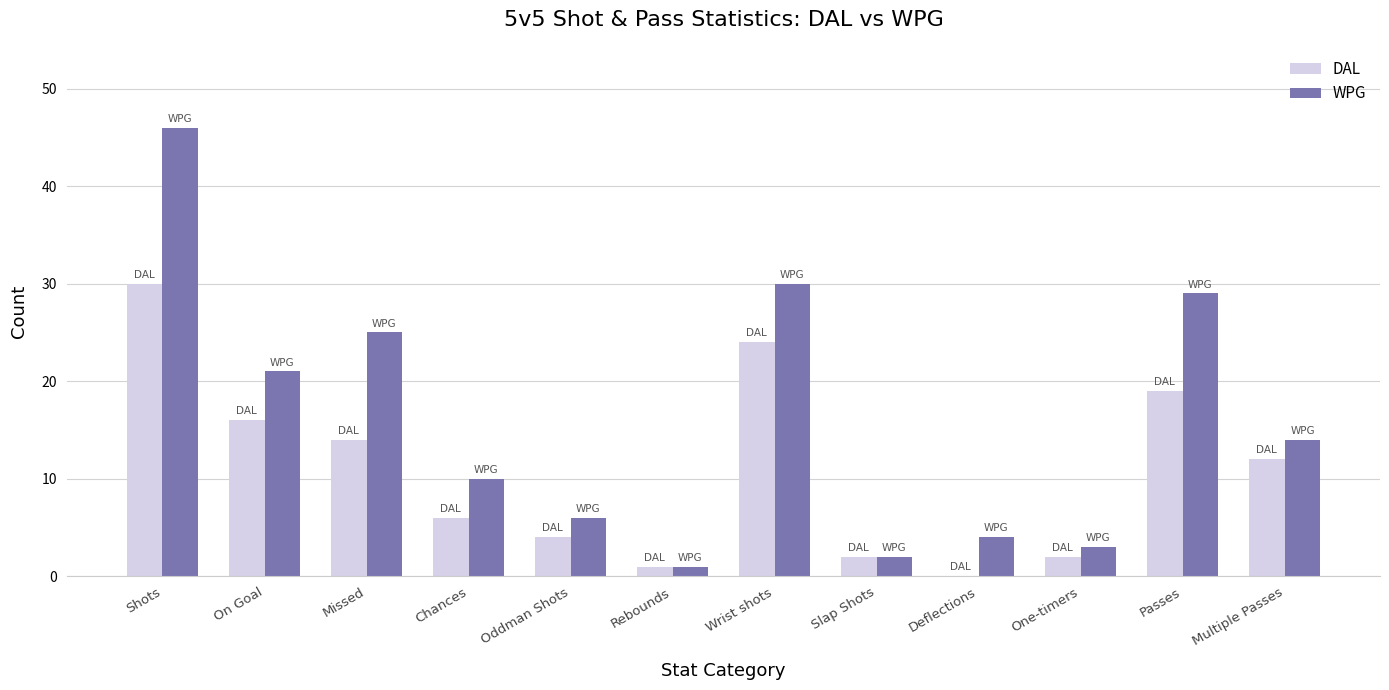

How many groups of bars are there?

12